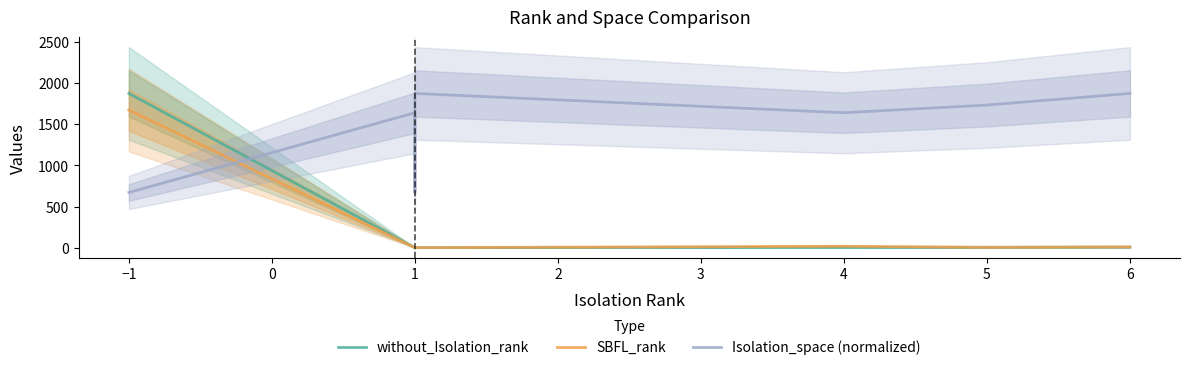

Where does the Isolation_space (normalized) series first go above 1731?

1